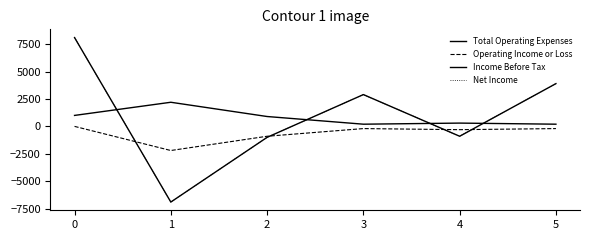

Which series has the largest total across all categories?

Income Before Tax